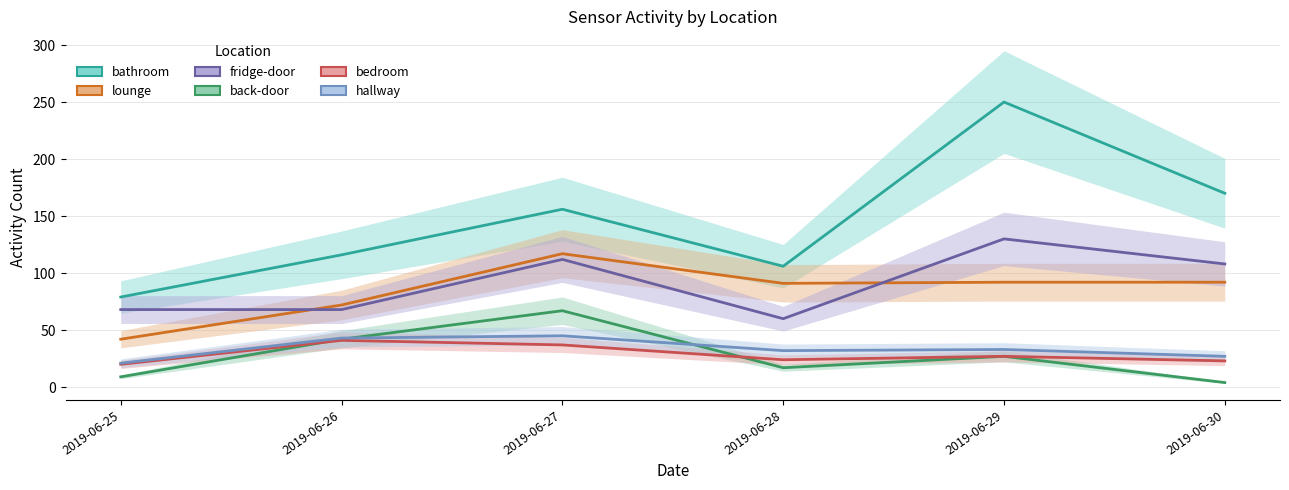

At 2019-06-29, list the series in order from largest to smallest.

bathroom, fridge-door, lounge, hallway, back-door, bedroom